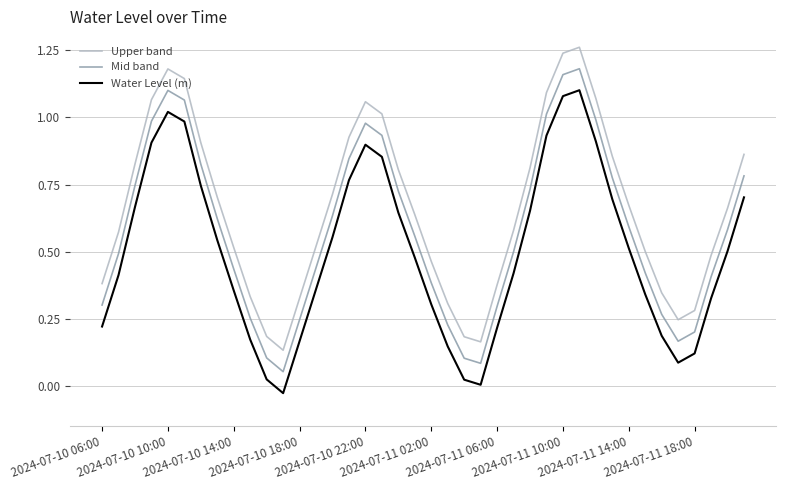

Which series has the largest total across all categories?

Upper band